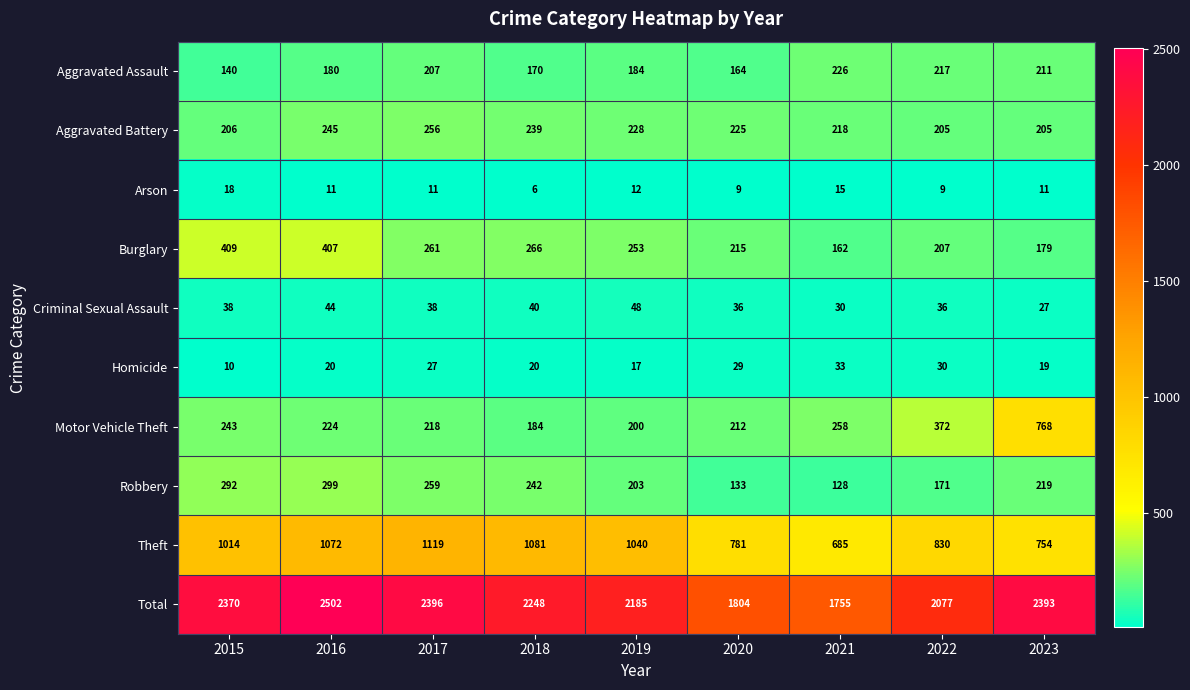

Where does the Aggravated Assault series first go above 184?

2017